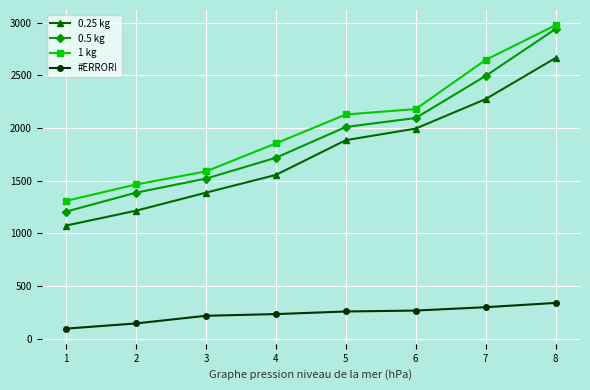

What is the difference between the maximum and minimum values in the 1 kg series?

1666.9